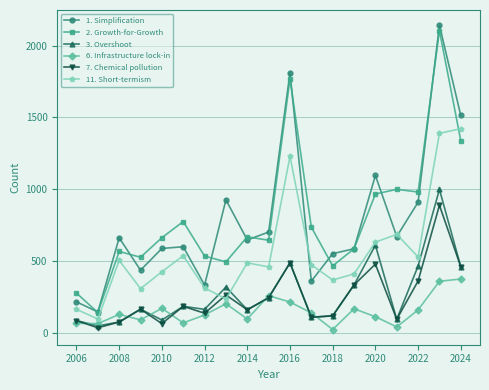

What is the maximum value shown in the chart?

2141